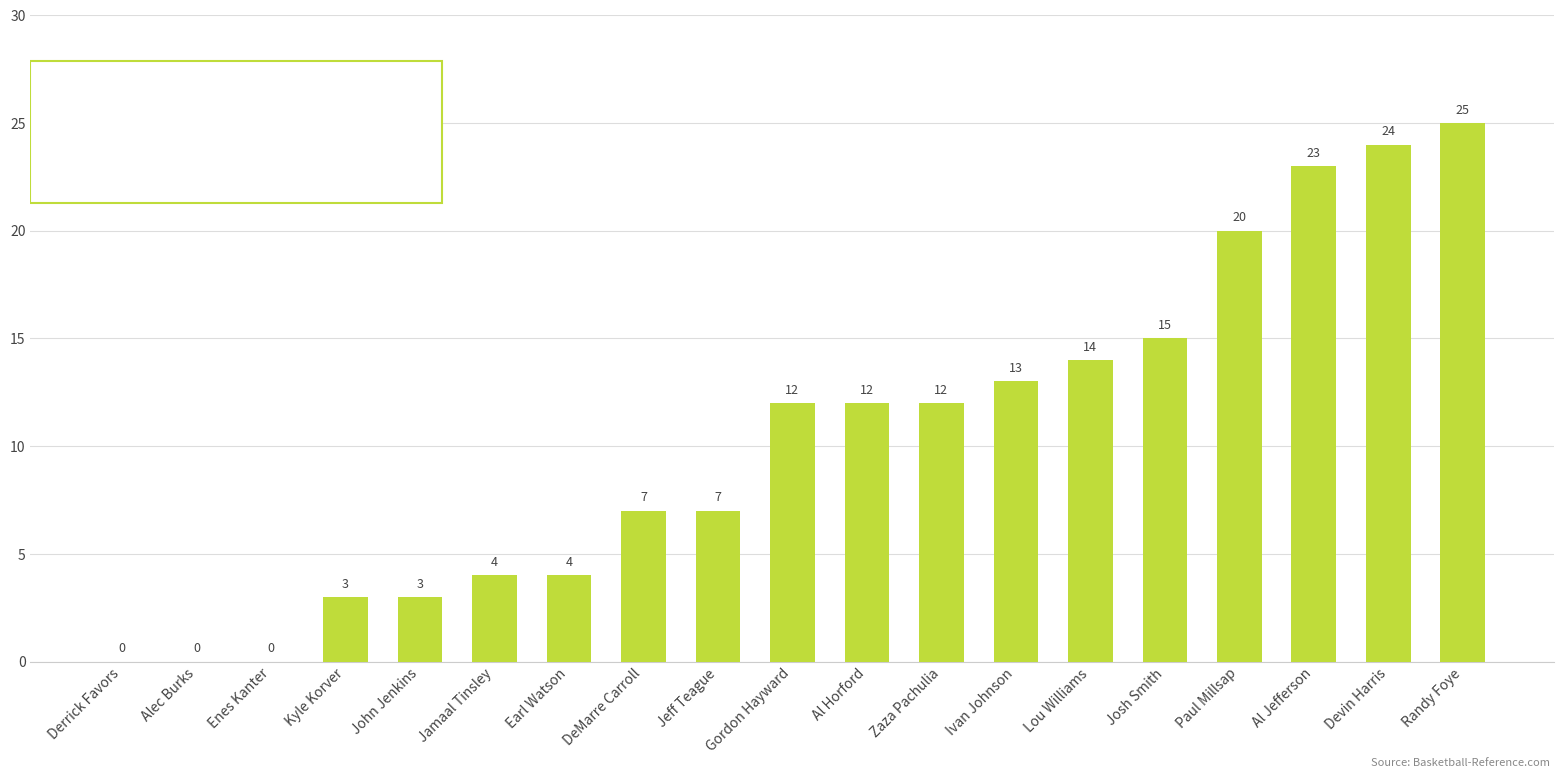

Is it true that the value at Earl Watson is 4?

True